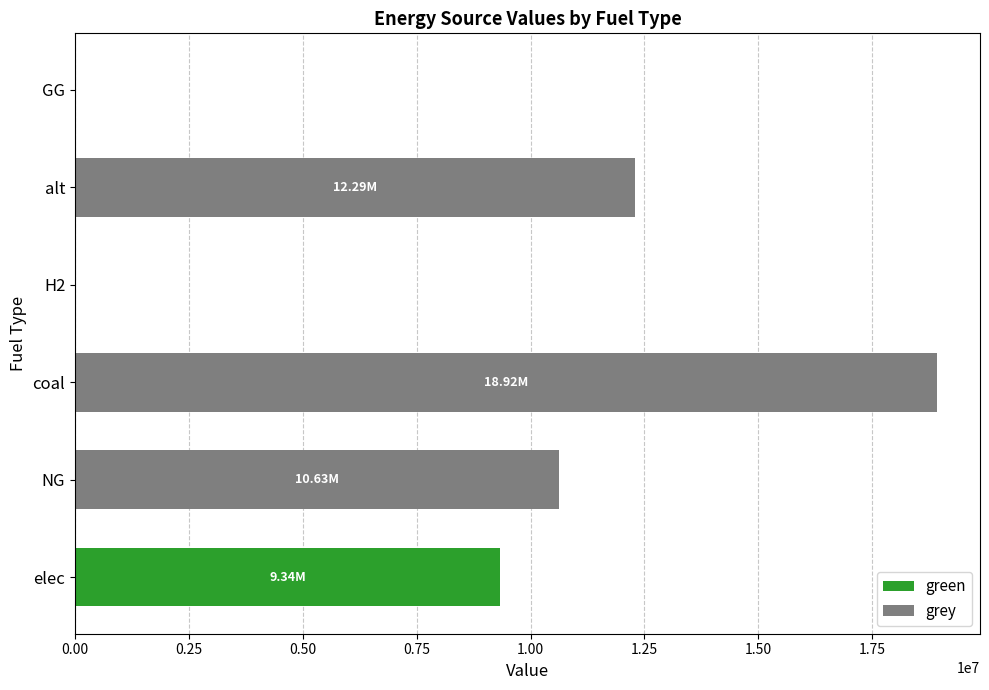

What is the total value across all series at elec?

9340137.1